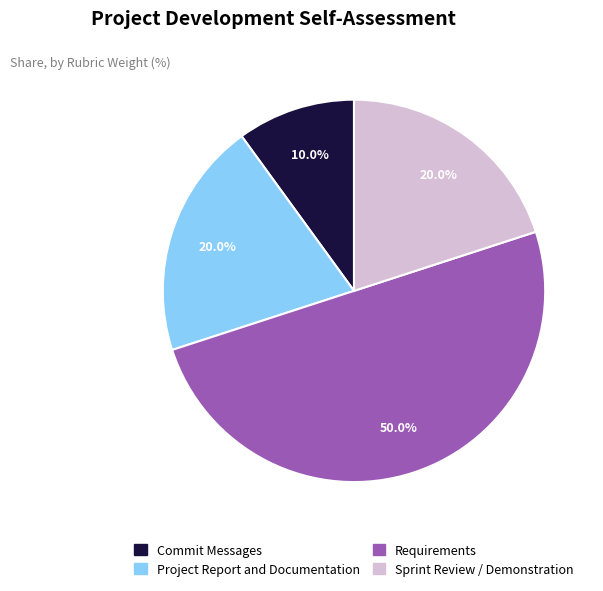

Between Commit Messages and Project Report and Documentation, which is larger?

Project Report and Documentation